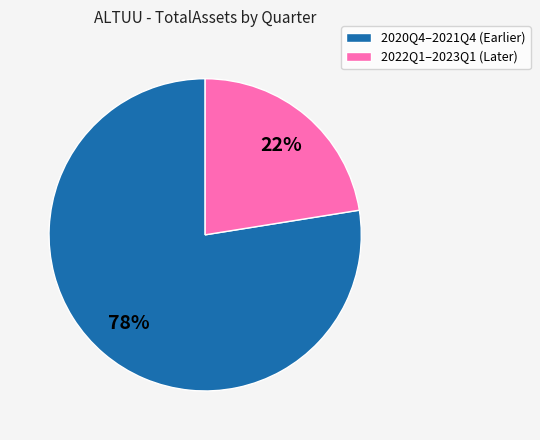

What is the ratio of the value at 2022Q1–2023Q1 (Later) to the value at 2020Q4–2021Q4 (Earlier)?

0.3